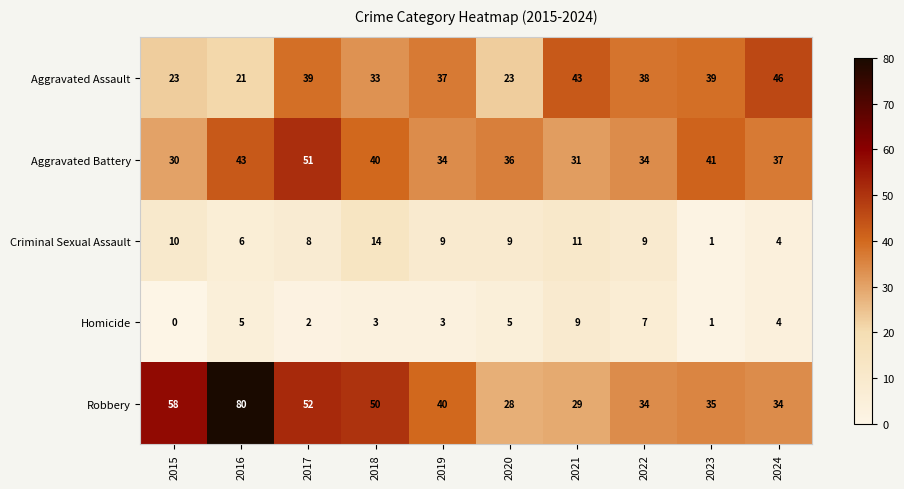

How many categories are shown in the chart?

10